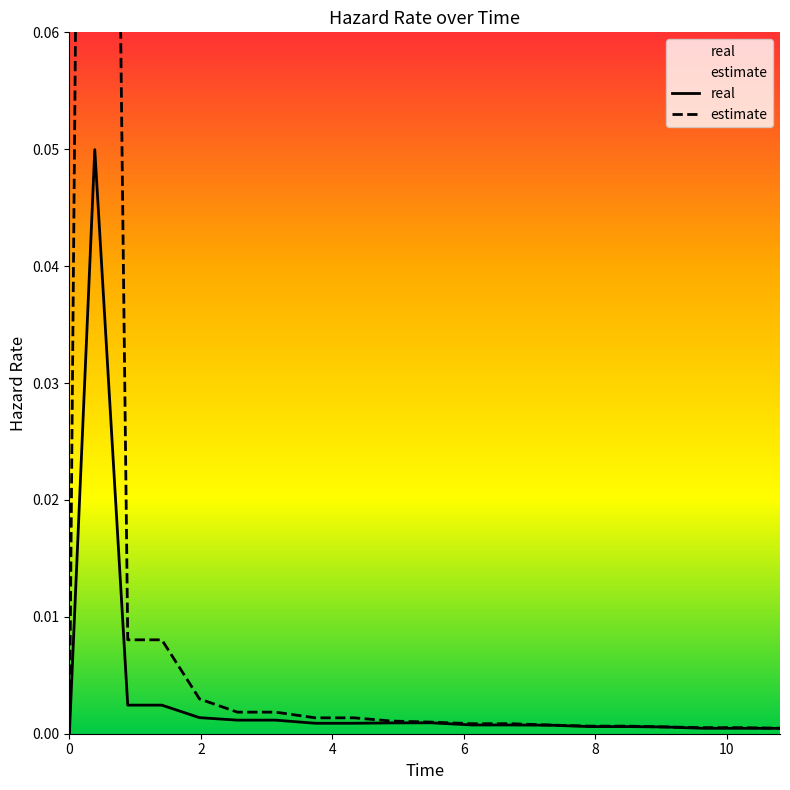

Which series has the largest range (max minus min)?

estimate